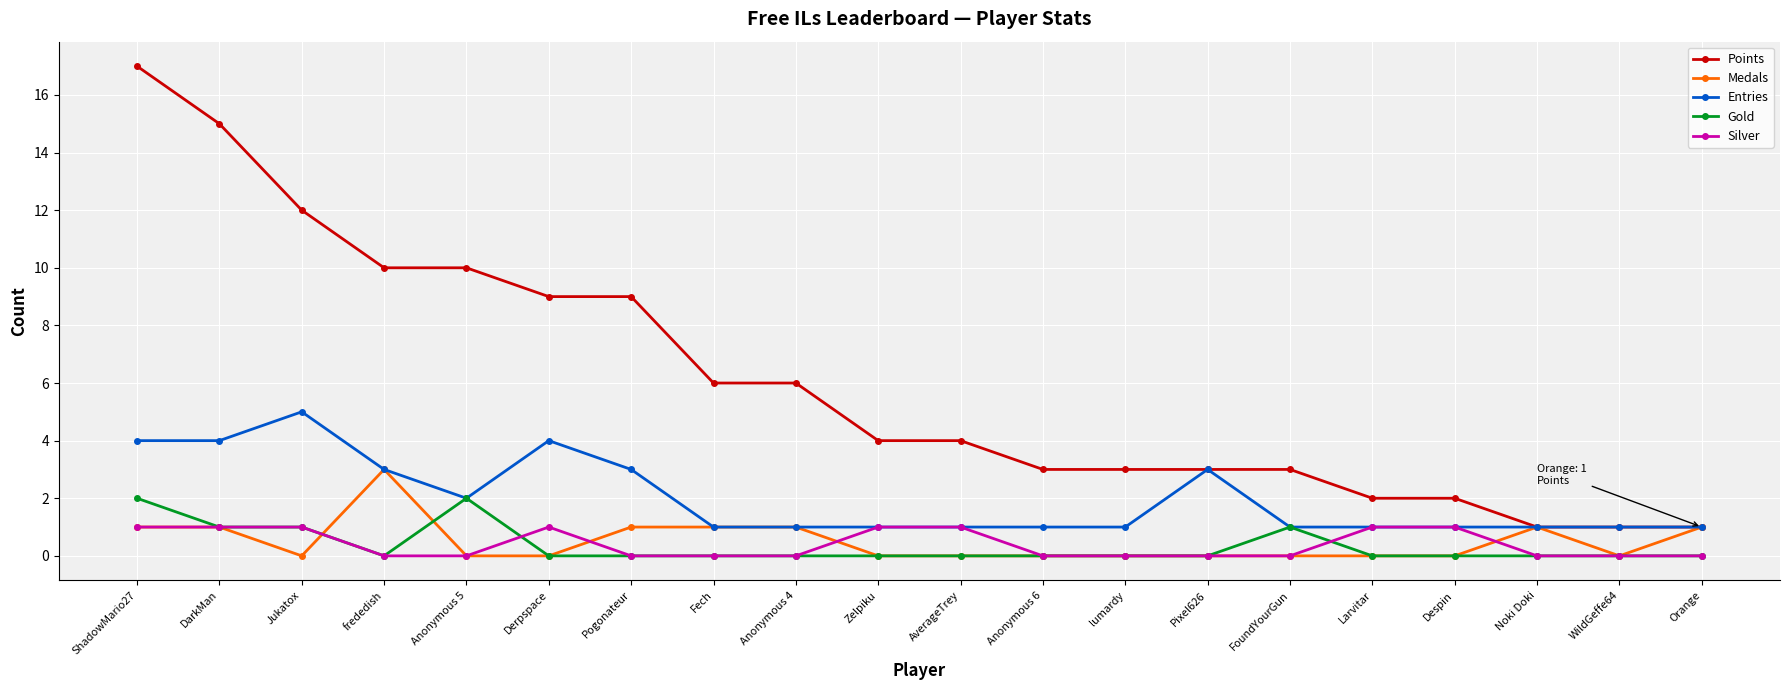

How many distinct data groups are displayed?

5